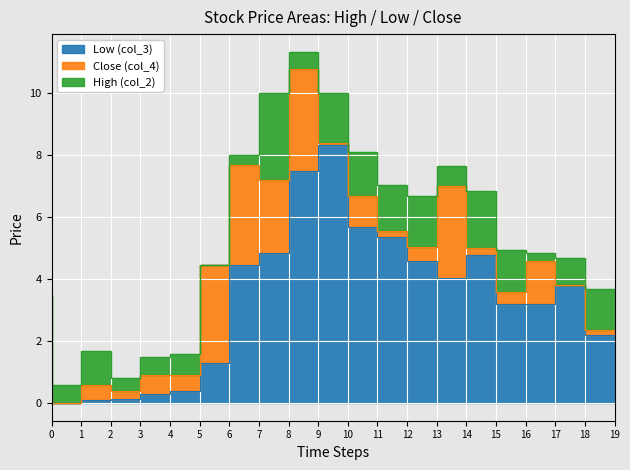

True or false: Low (col_3) and Close (col_4) cross at least once.

False